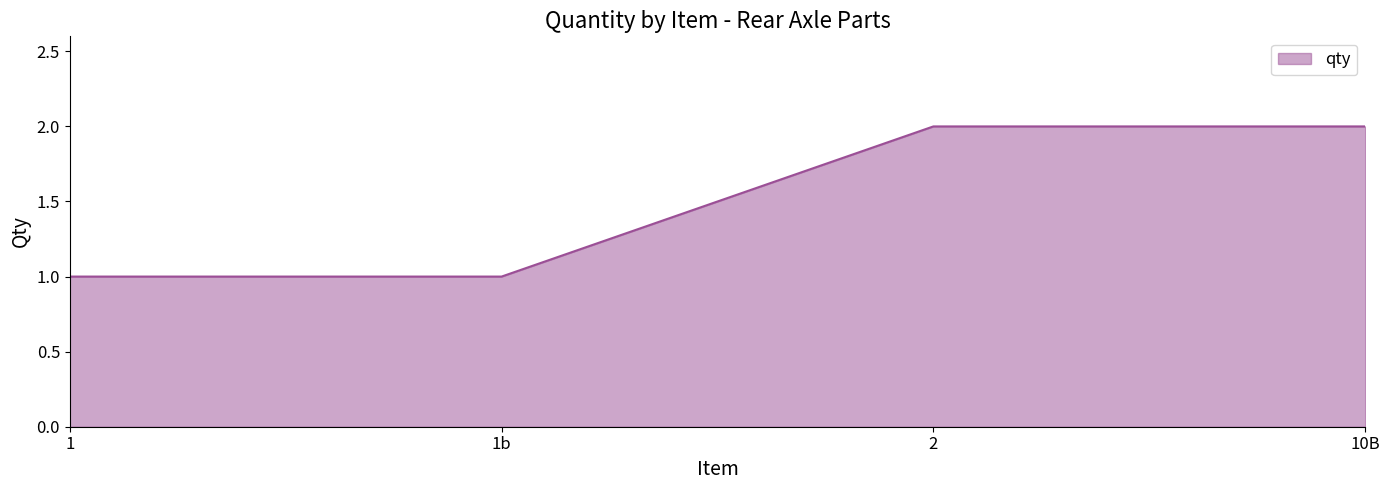

Reading left to right, what are all the values shown in this chart?

1=1	1b=1	2=2	10B=2